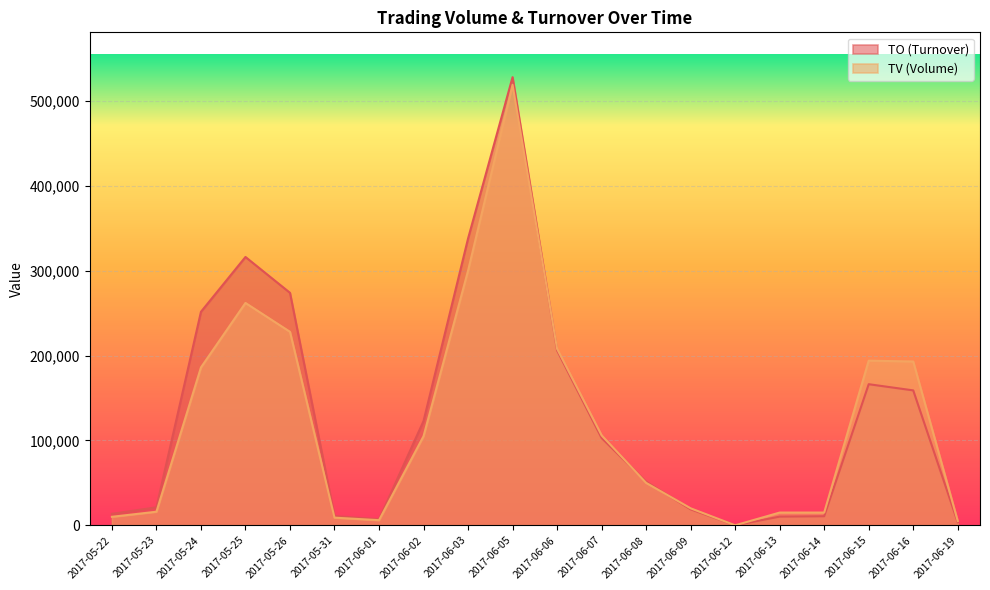

At how many categories does at least one series exceed 360278?

1